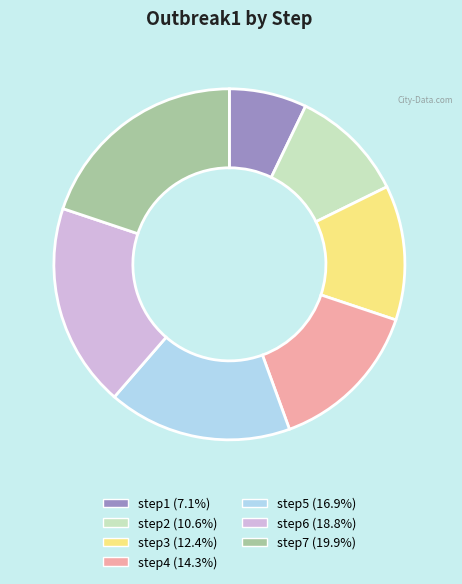

Rank the categories by value from lowest to highest.

step1, step2, step3, step4, step5, step6, step7